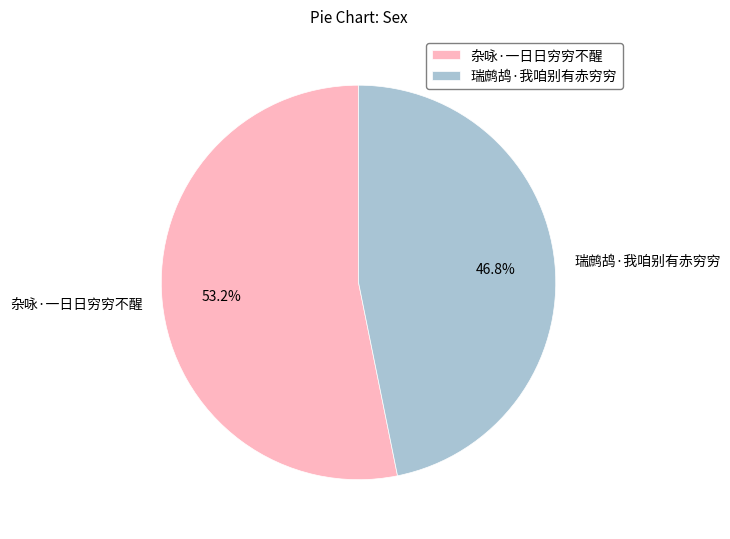

Count the number of slices in the pie.

2